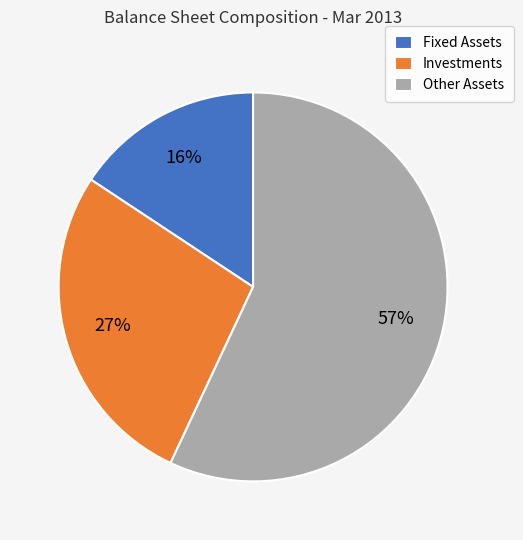

What is the ratio of the value at Other Assets to the value at Investments?

2.1